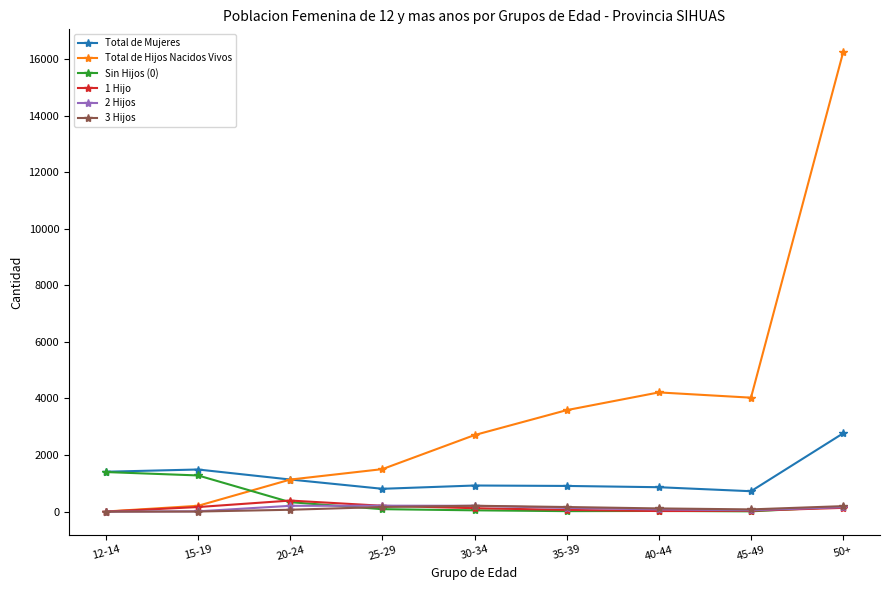

True or false: Total de Mujeres and 1 Hijo cross at least once.

False